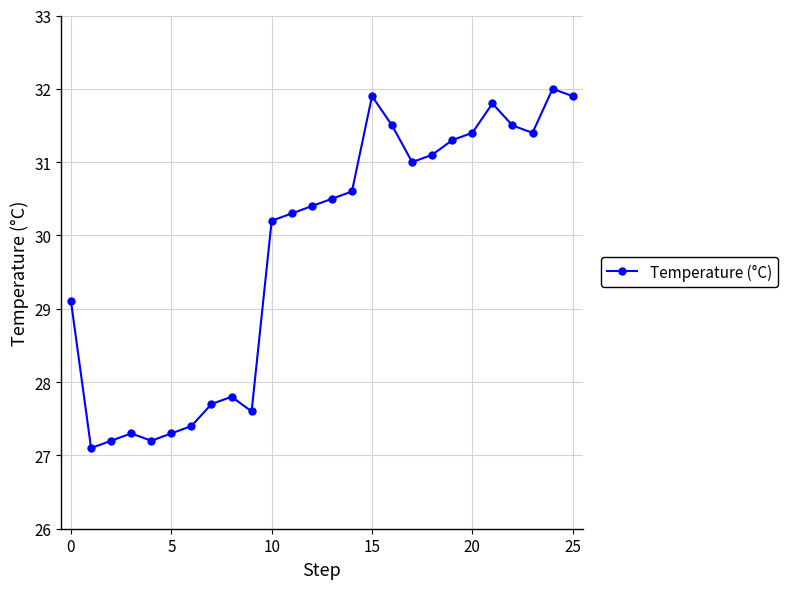

What is the difference between the second highest and second lowest values?

4.7